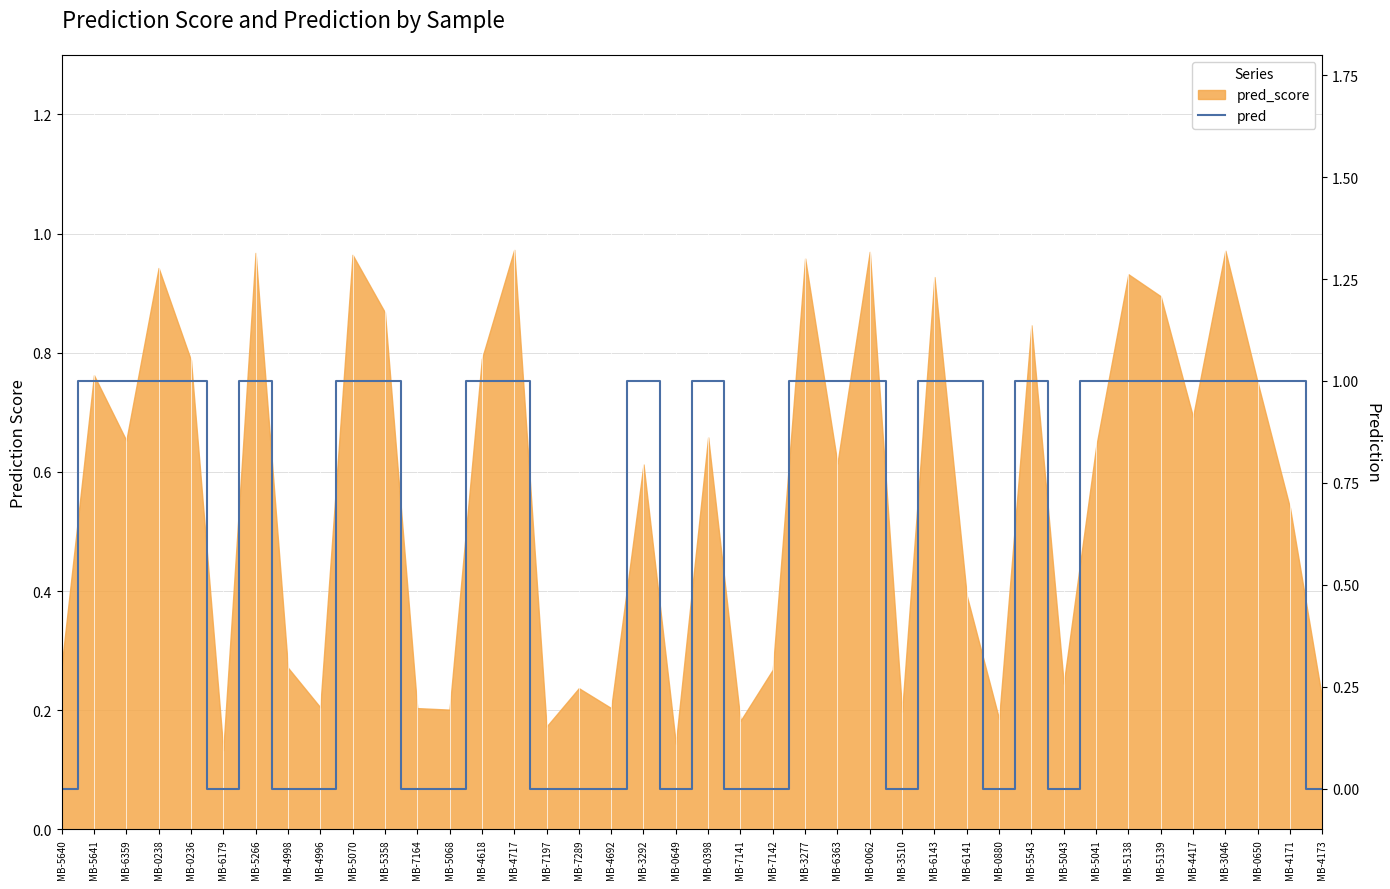

Where is the first local maximum?

MB-5266